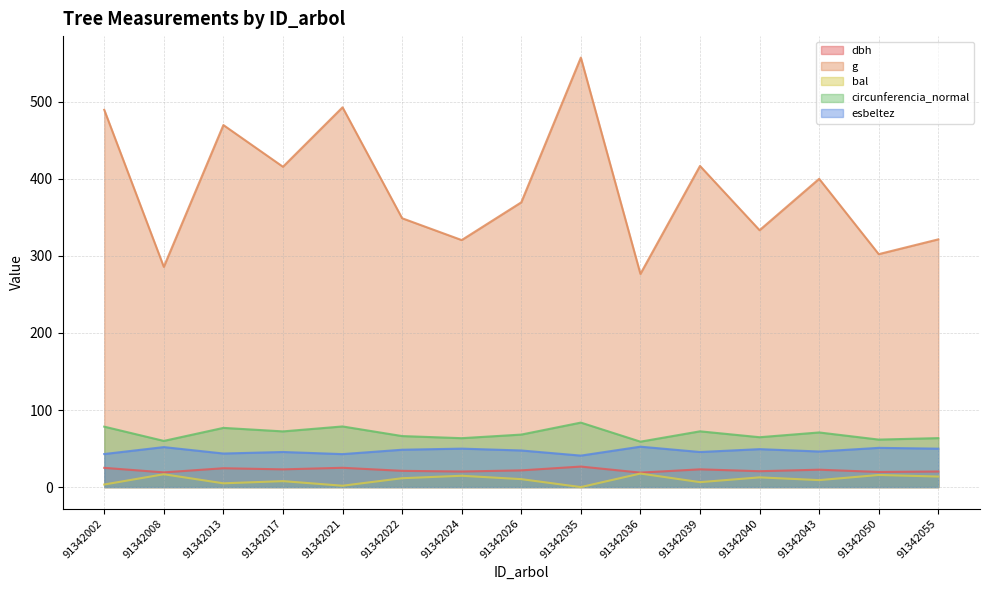

At which category is the sum across all series the highest?

91342035